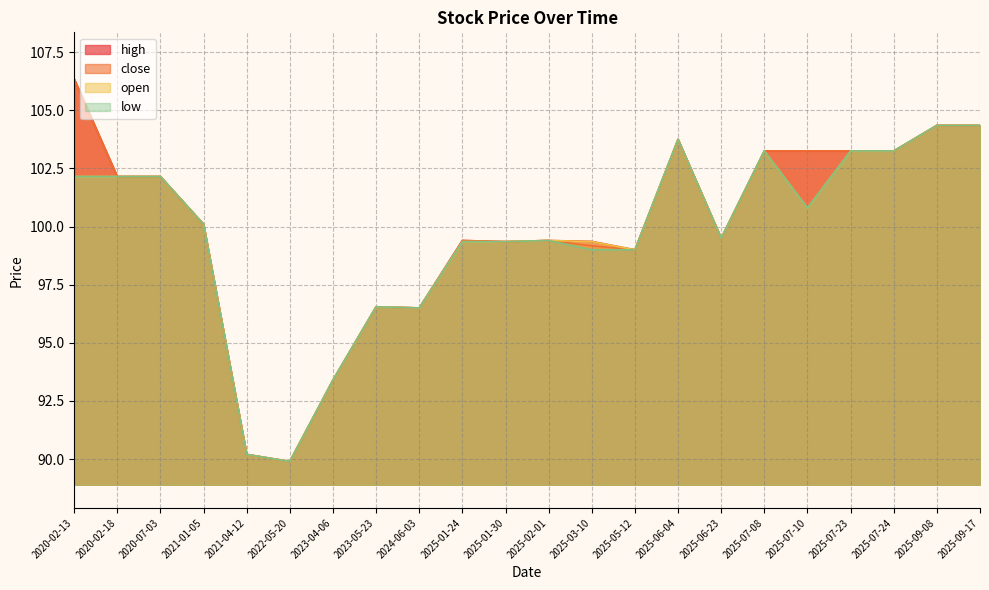

In close, how many points are lower than both neighbors (excluding endpoints)?

5